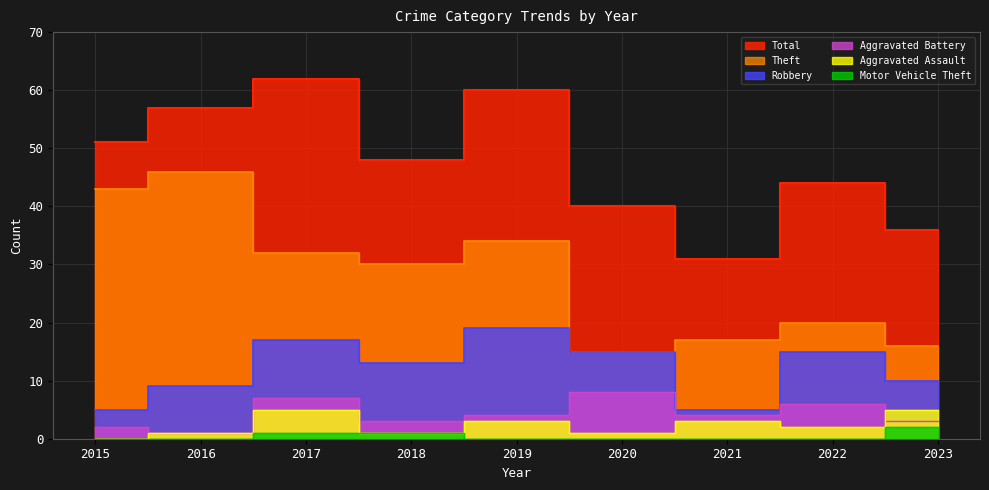

Count the Aggravated Battery values in the range 3 to 6.

5